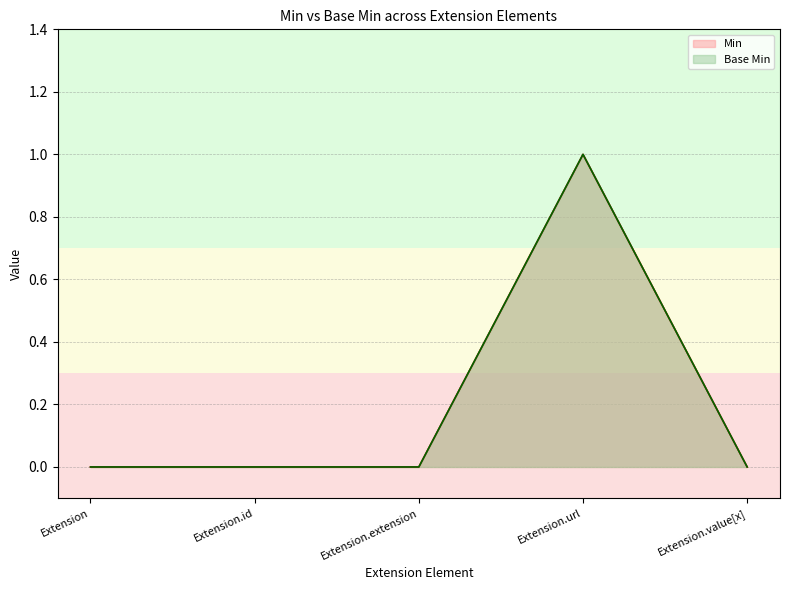

What are all the series names shown in the legend?

Min, Base Min